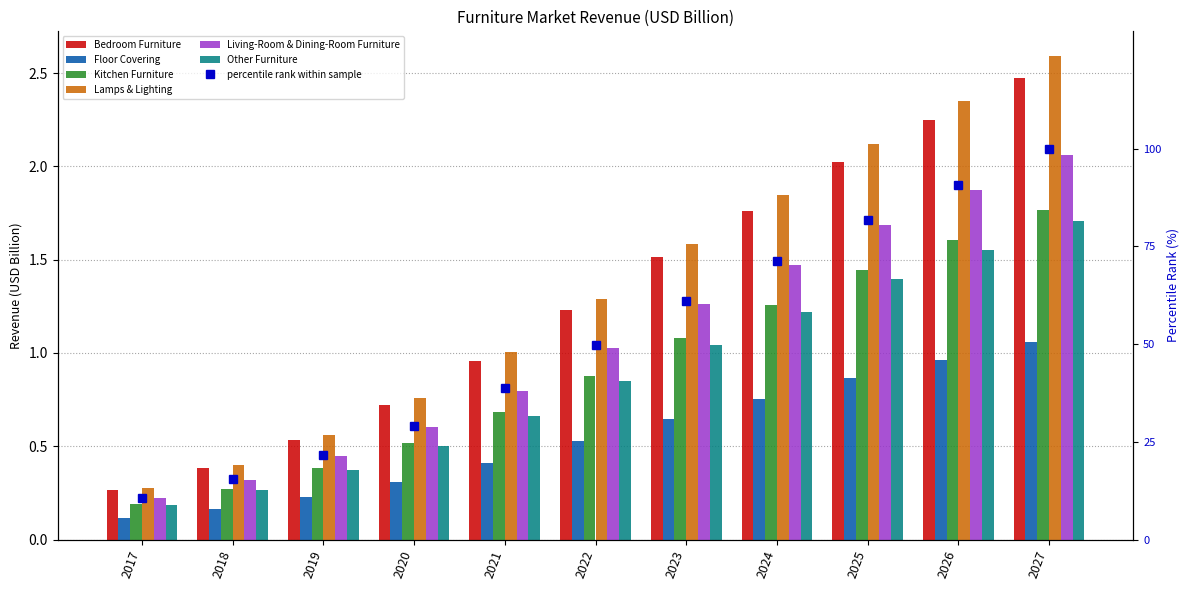

What is the lowest value of the Floor Covering series?

0.1